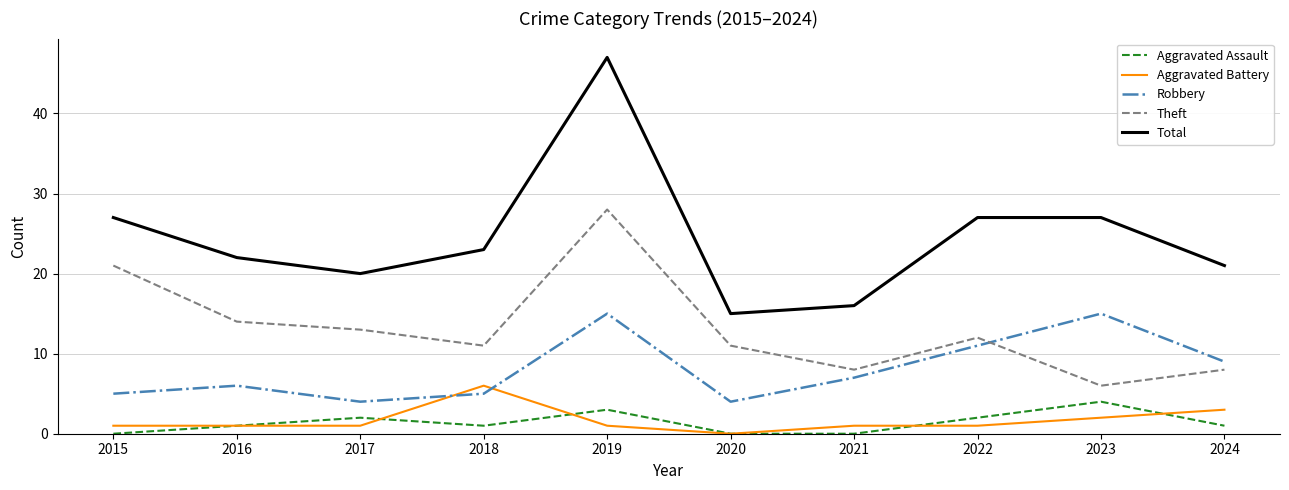

True or false: Theft and Aggravated Battery cross at least once.

False